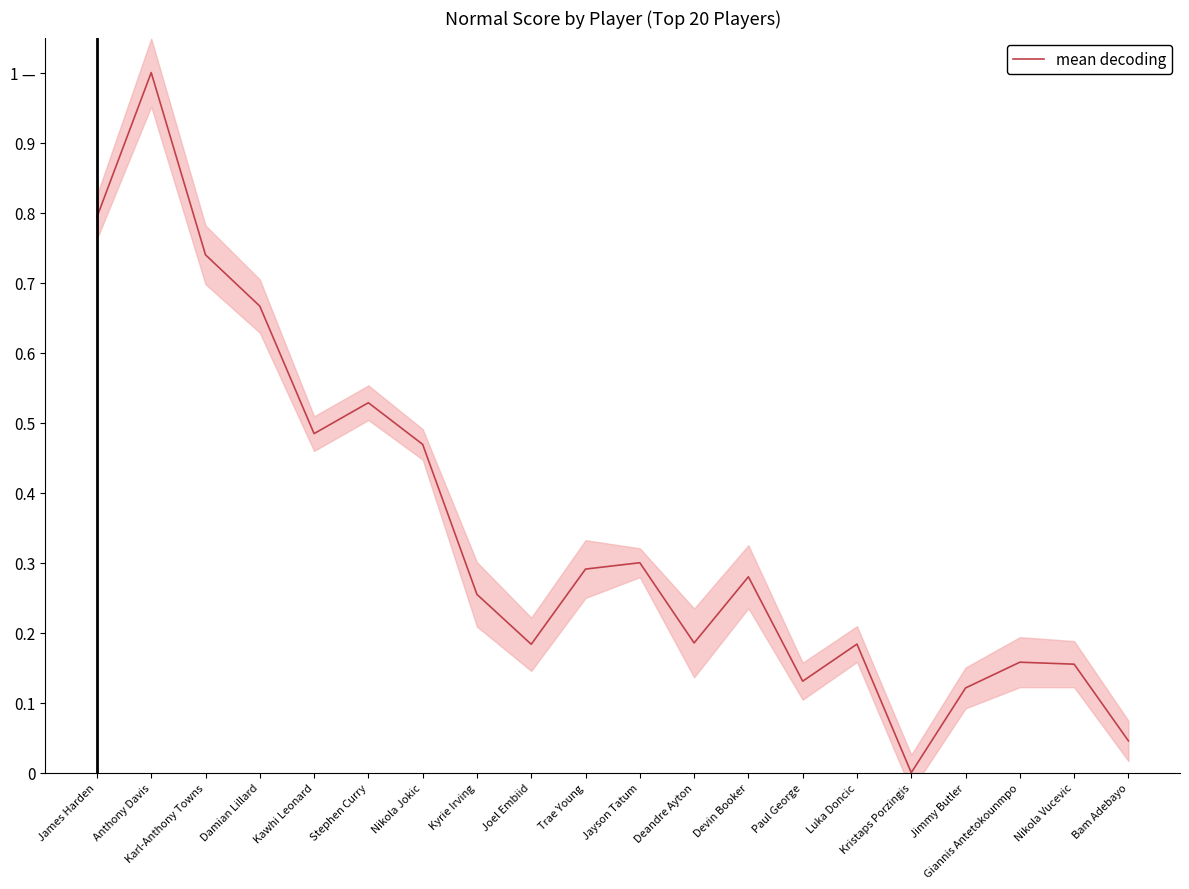

List the labels in order of value, smallest first.

Kristaps Porzingis, Bam Adebayo, Jimmy Butler, Paul George, Nikola Vucevic, Giannis Antetokounmpo, Joel Embiid, Luka Doncic, Deandre Ayton, Kyrie Irving, Devin Booker, Trae Young, Jayson Tatum, Nikola Jokic, Kawhi Leonard, Stephen Curry, Damian Lillard, Karl-Anthony Towns, James Harden, Anthony Davis